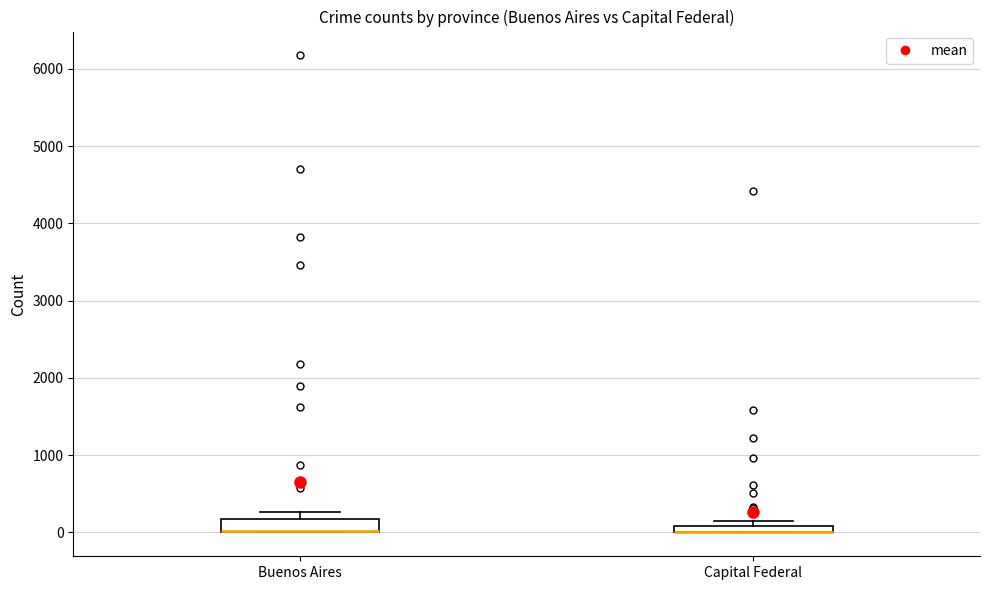

Where is the lower edge of the box for Capital Federal on the y-axis? The values are not printed on the chart, so give them approximately, as read against the axis.

0